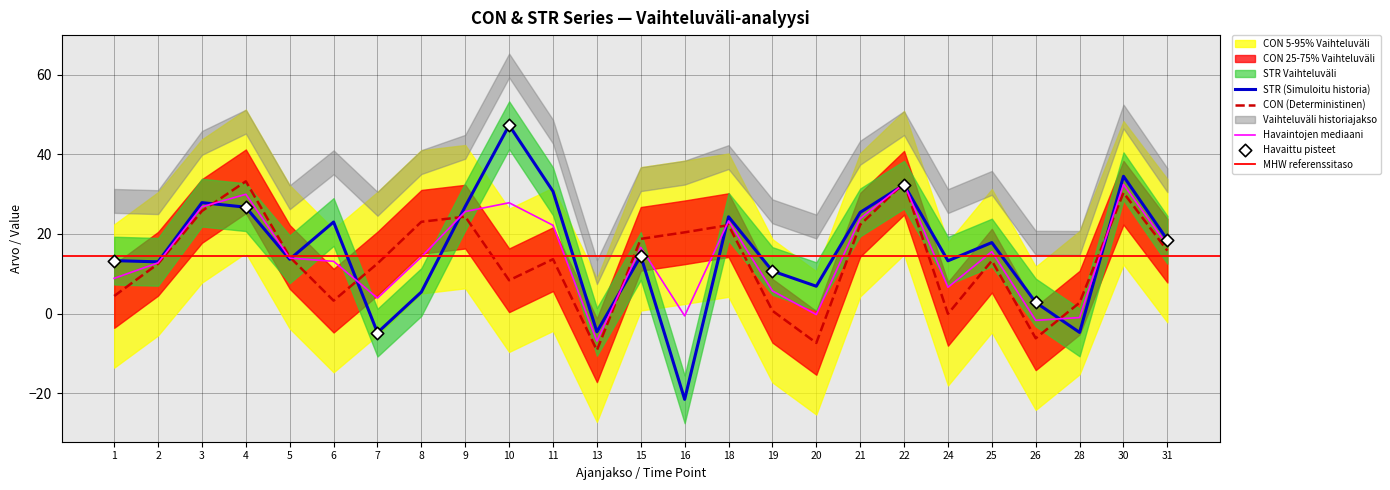

Which series reaches the maximum Y coordinate?

STR